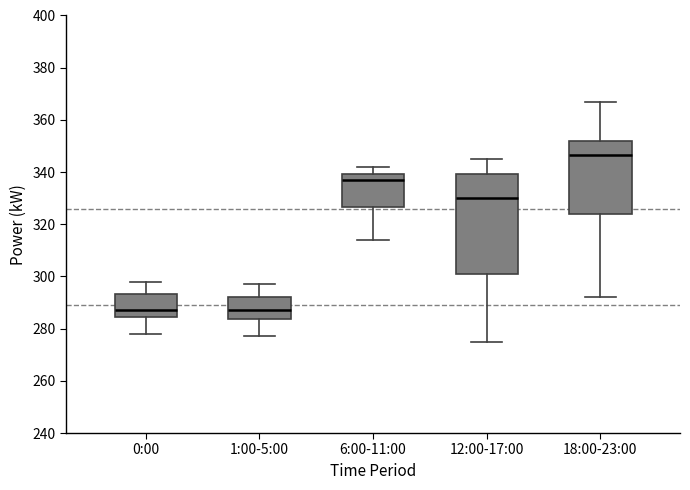

Reading left to right, transcribe this box plot: for each box, give where its median line is, the range the box spans, and where its two whiskers end, as read against the y-axis. The values are not printed on the chart, so give them approximately, as read against the axis.

0:00: median 288, box 284 to 294, whiskers 278 to 298
1:00-5:00: median 288, box 284 to 292, whiskers 278 to 298
6:00-11:00: median 338, box 326 to 340, whiskers 314 to 342
12:00-17:00: median 330, box 302 to 340, whiskers 276 to 346
18:00-23:00: median 346, box 324 to 352, whiskers 292 to 368